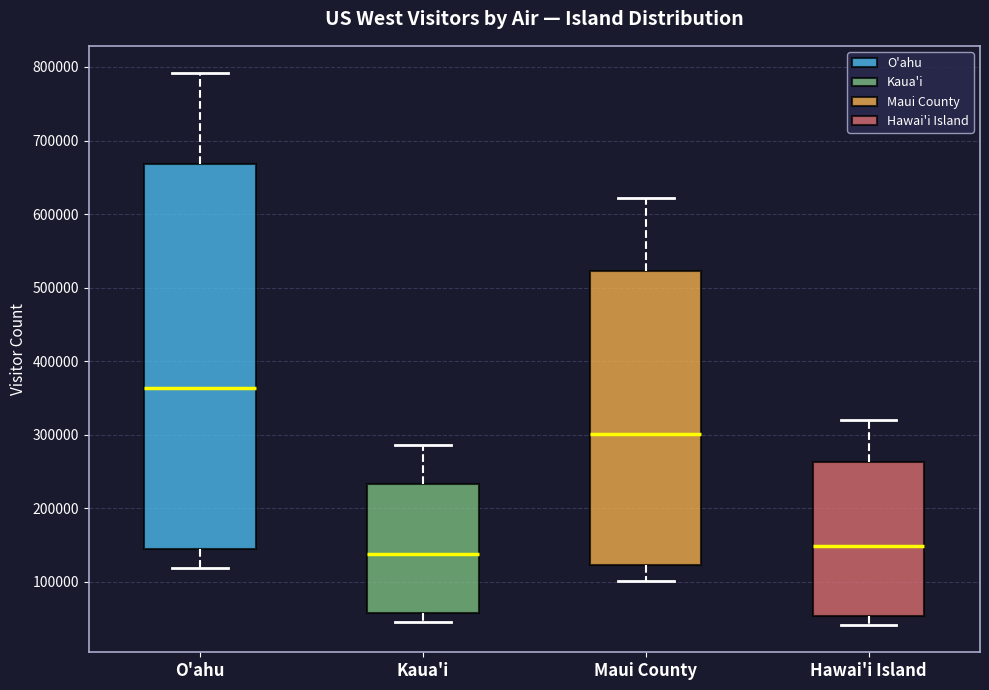

Which box's median line is the lowest?

Kaua'i